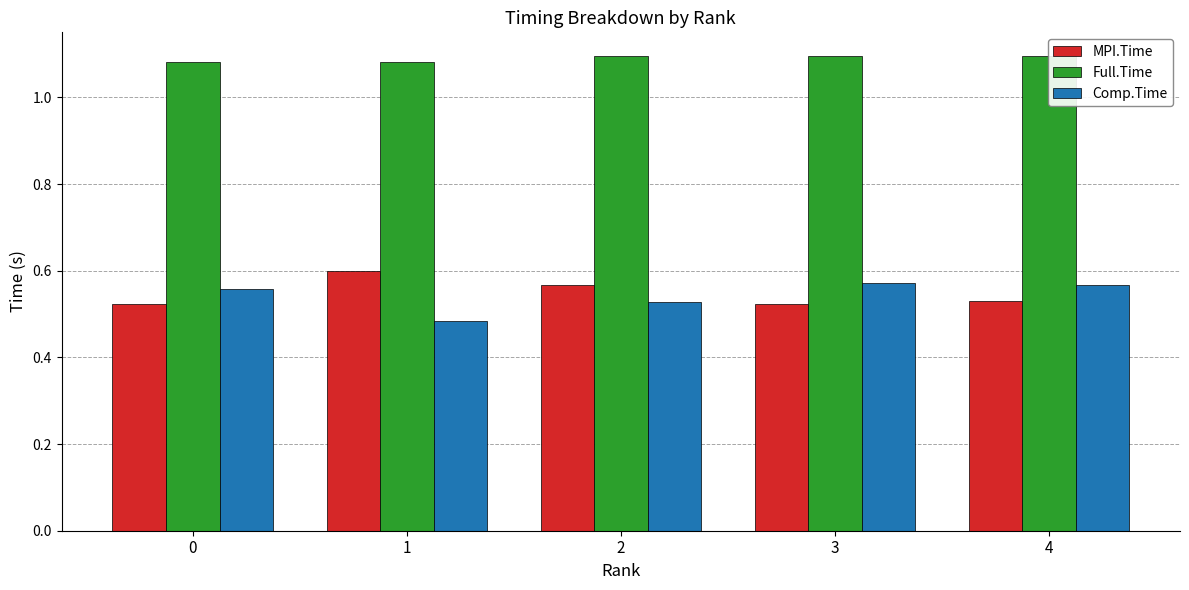

Count the Comp.Time values in the range 0 to 1.

5